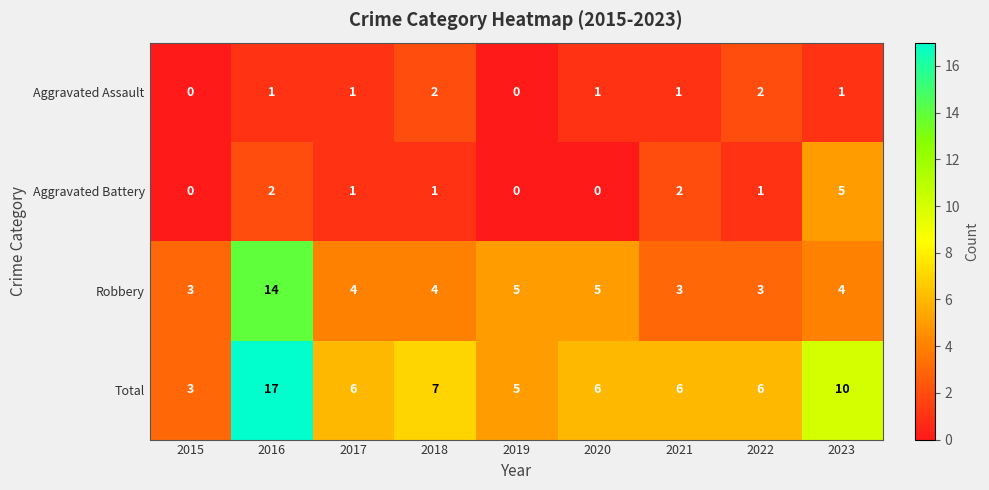

Is the value of Aggravated Battery at 2023 greater than the value of Aggravated Assault at 2021?

Yes